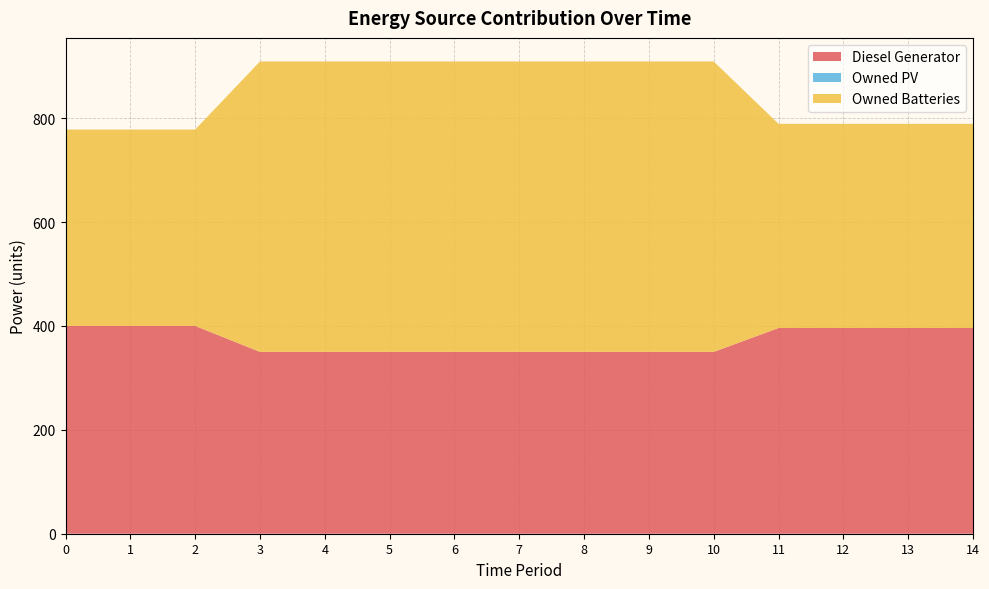

Reading left to right, what are all the values shown in this chart?

Diesel Generator: 0=400	1=400	2=400	3=350	4=350	5=350	6=350	7=350	8=350	9=350	10=350	11=396	12=396	13=396	14=396
Owned PV: 0=0	1=0	2=0	3=0	4=0	5=0	6=0	7=0	8=0	9=0	10=0	11=0	12=0	13=0	14=0
Owned Batteries: 0=378	1=378	2=378	3=559	4=559	5=559	6=559	7=559	8=559	9=559	10=559	11=393	12=393	13=393	14=393